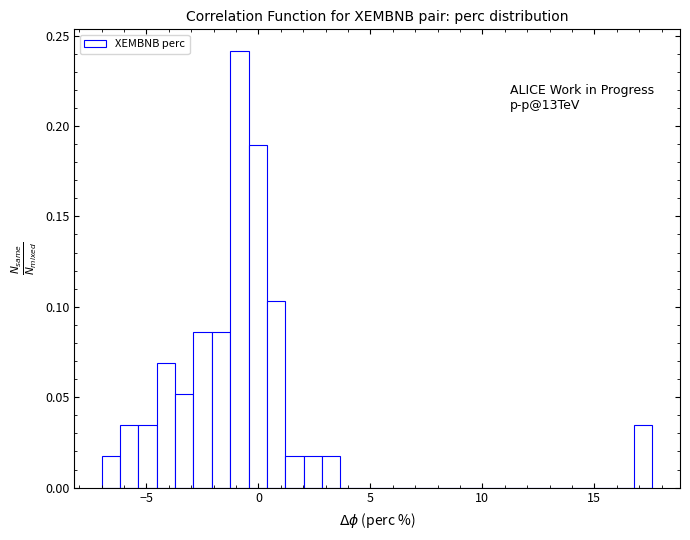

Around what value on the x-axis is the tallest bar? Give the approximate position of its centre, as read against the axis.

-1.0